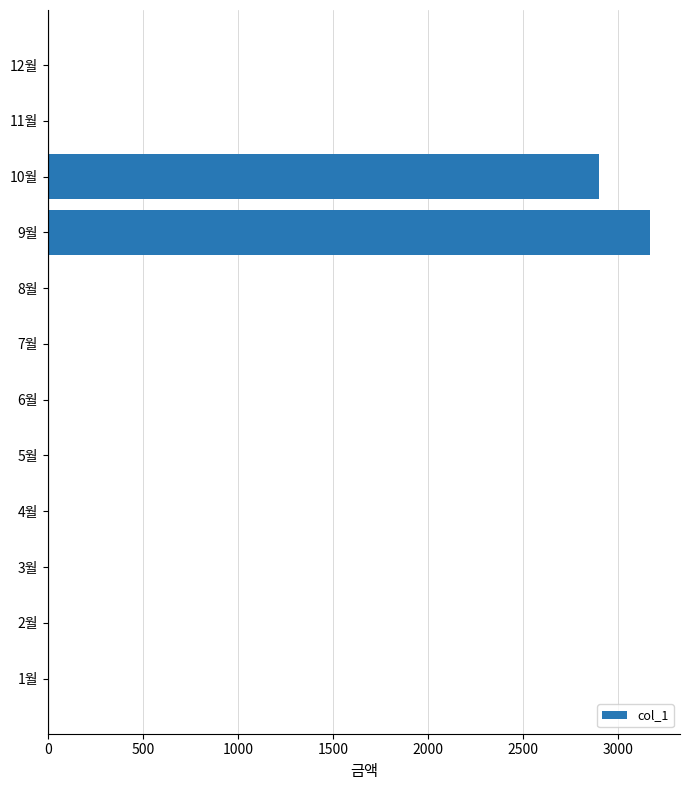

Is it true that the value at 12월 is 1030?

False